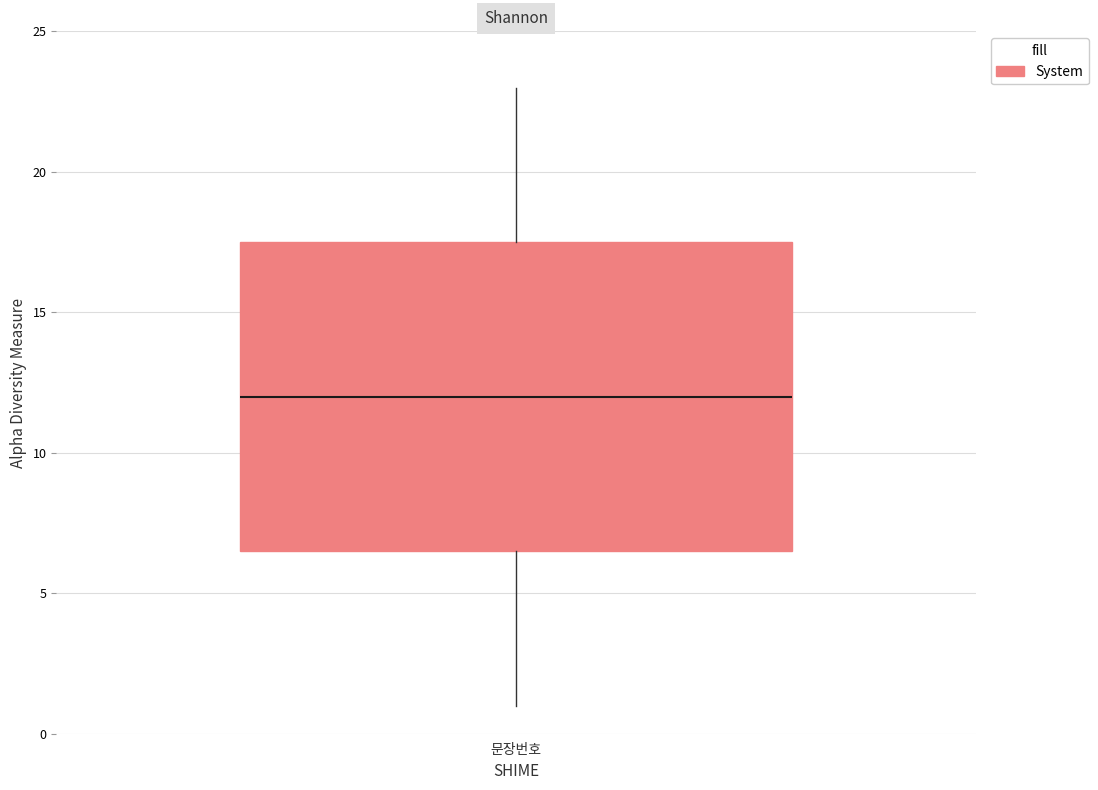

Transcribe this box plot: give where the median line is, the range the box spans, and where the two whiskers end, as read against the y-axis. The values are not printed on the chart, so give them approximately, as read against the axis.

median 12.0, box 6.5 to 17.5, whiskers 1.0 to 23.0